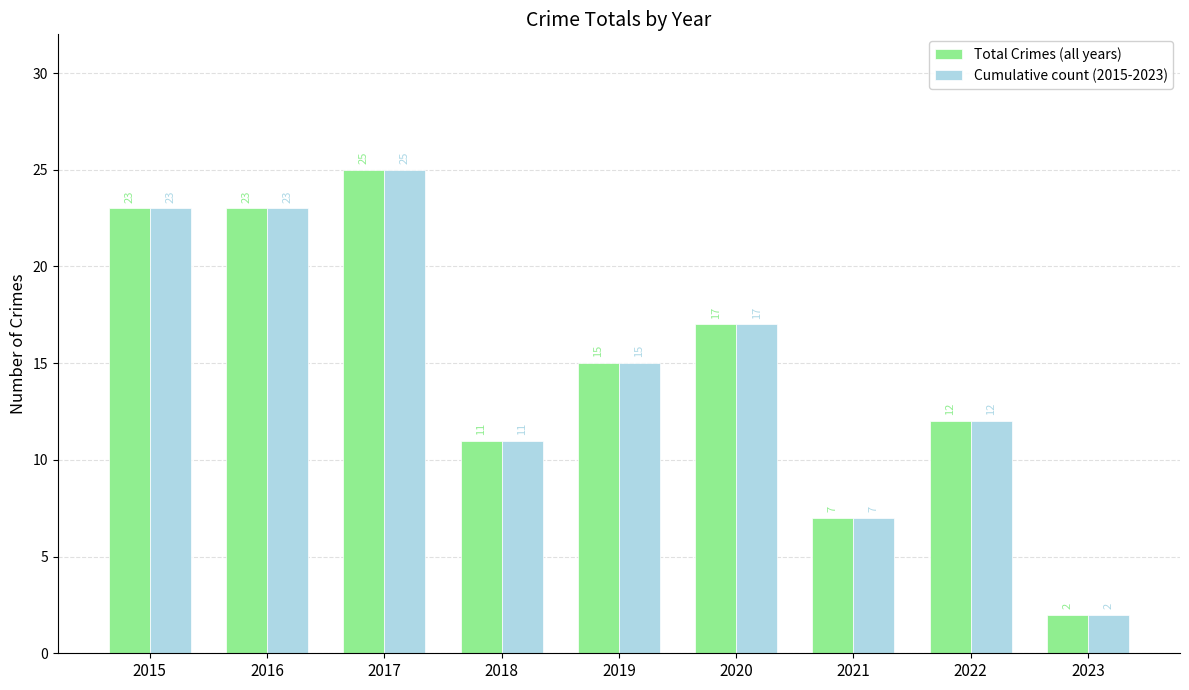

How many groups of bars are there?

9